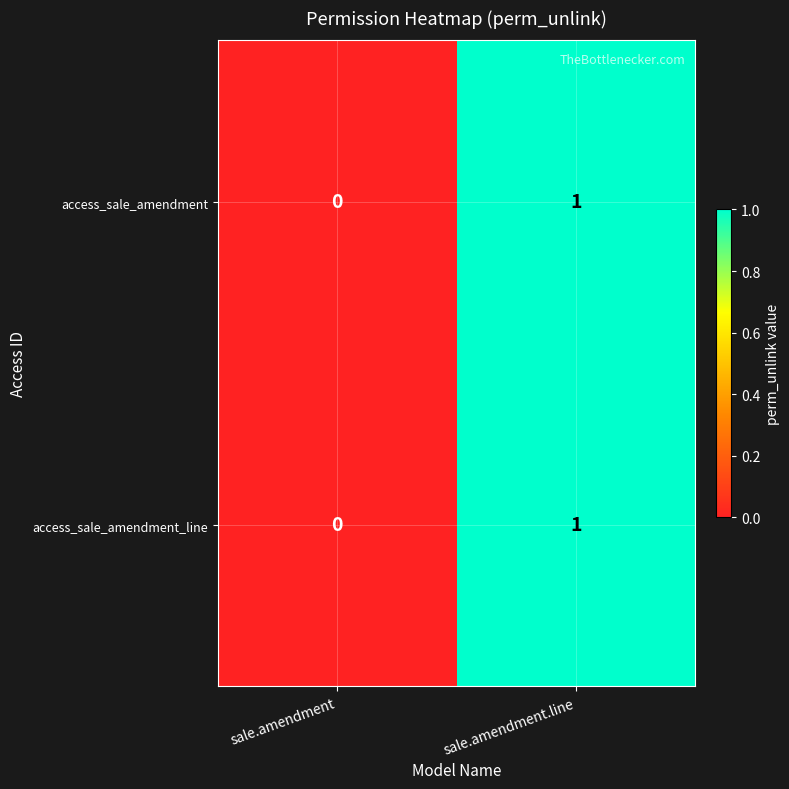

Is it true that access_sale_amendment_line equals -1 at sale.amendment?

False